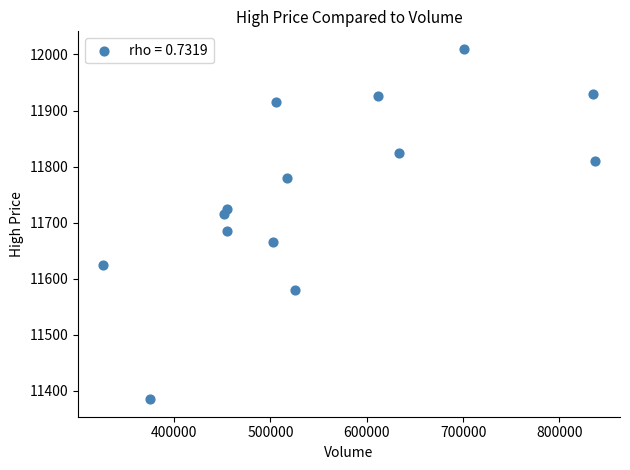

What is the range of X values (max minus min)?

511287